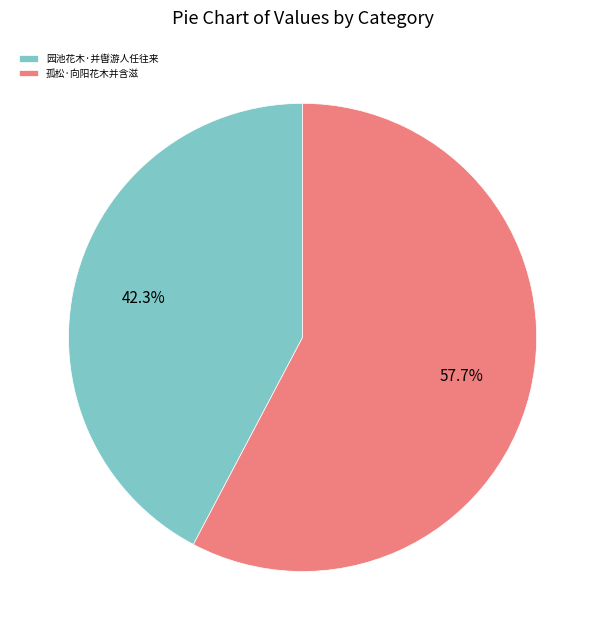

To the nearest percent, what is the difference between the largest and smallest slice percentages?

15%